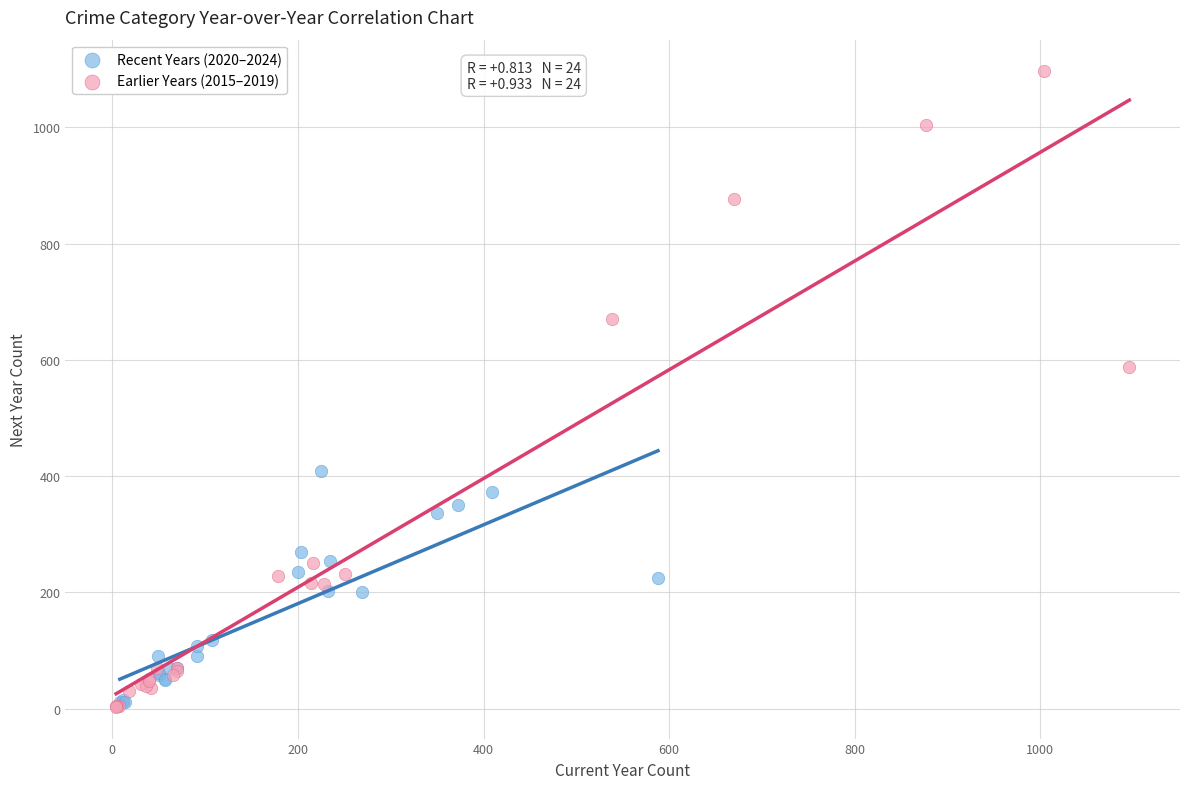

Which series has the largest Y range (max minus min)?

Earlier Years (2015–2019)